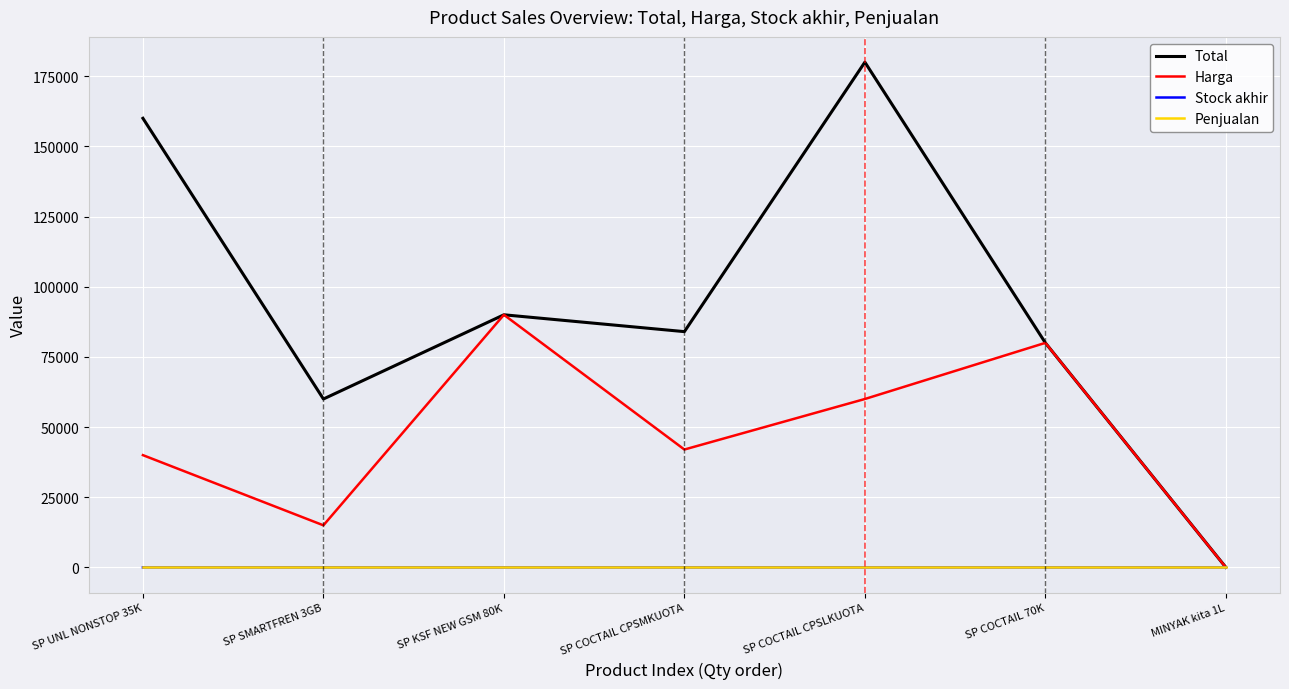

At how many categories does at least one series exceed 135224?

2